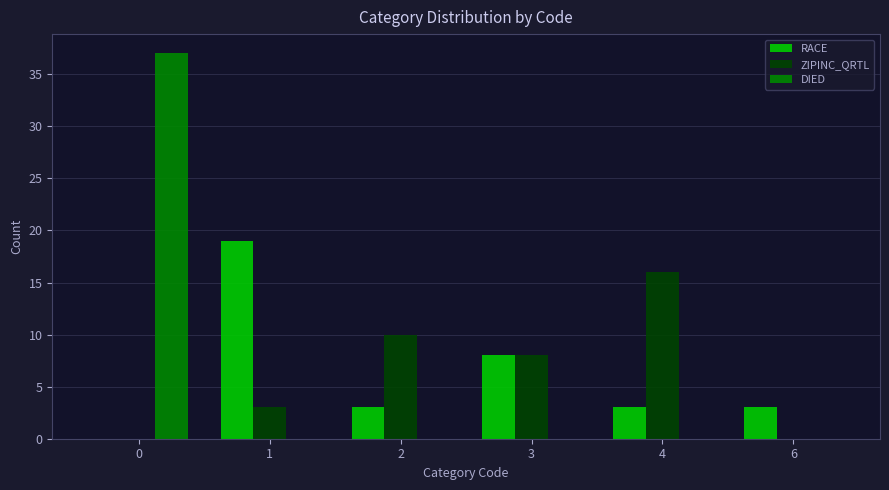

What is the highest value of the RACE series?

19